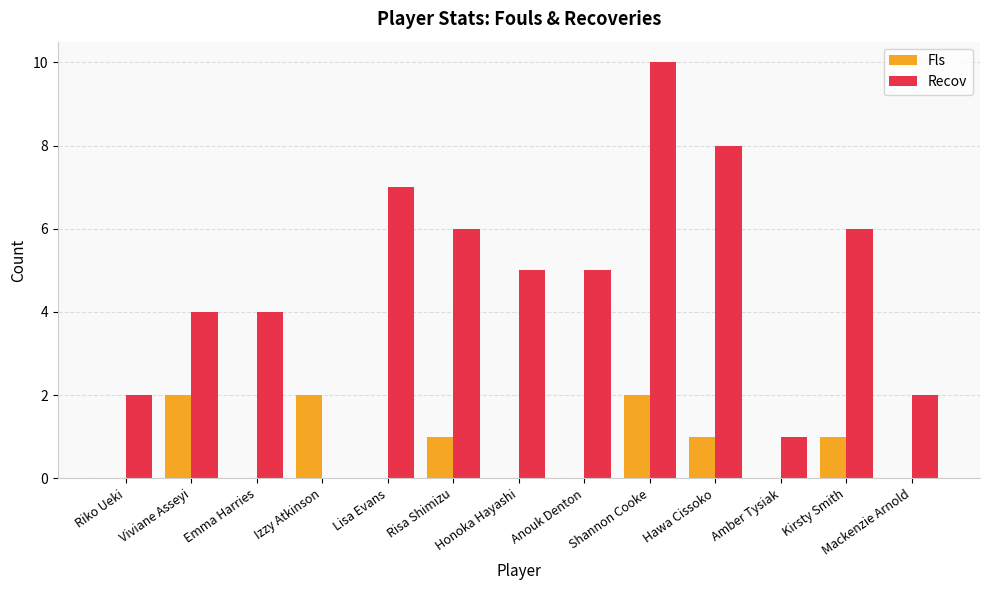

The value of Fls at Viviane Asseyi is 3. True or false?

False